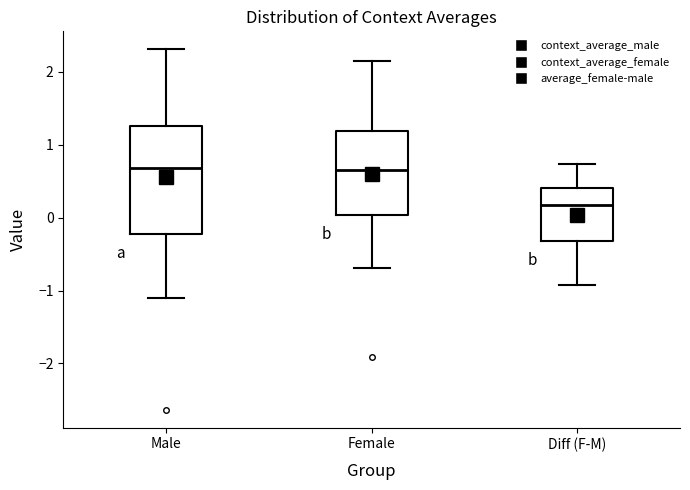

Reading left to right, transcribe this box plot: for each box, give where its median line is, the range the box spans, and where its two whiskers end, as read against the y-axis. The values are not printed on the chart, so give them approximately, as read against the axis.

Male: median 0.7, box -0.2 to 1.3, whiskers -1.1 to 2.3
Female: median 0.7, box 0.0 to 1.2, whiskers -0.7 to 2.2
Diff (F-M): median 0.2, box -0.3 to 0.4, whiskers -0.9 to 0.7